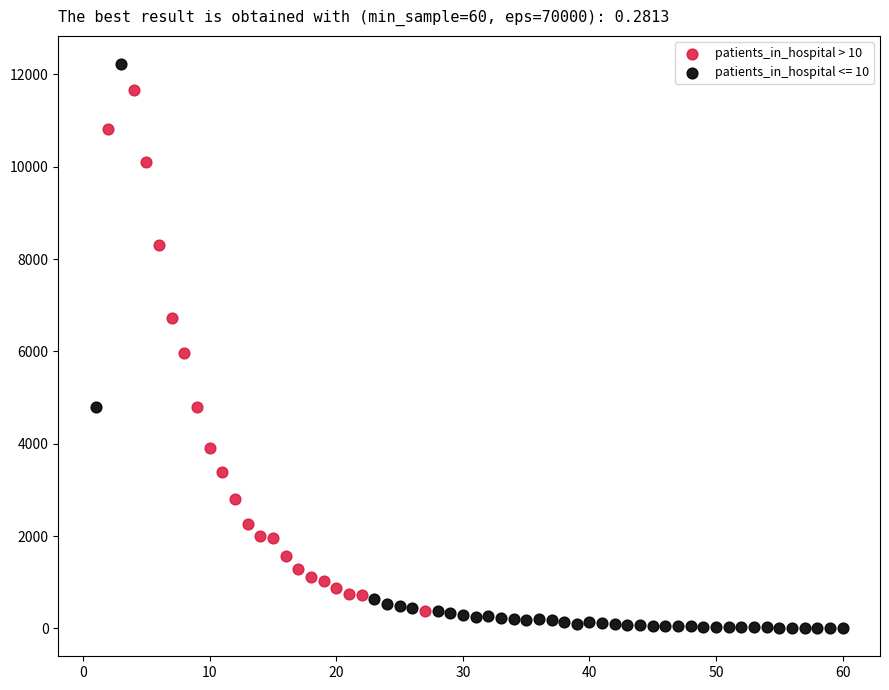

Which series contains the highest Y value?

patients_in_hospital <= 10